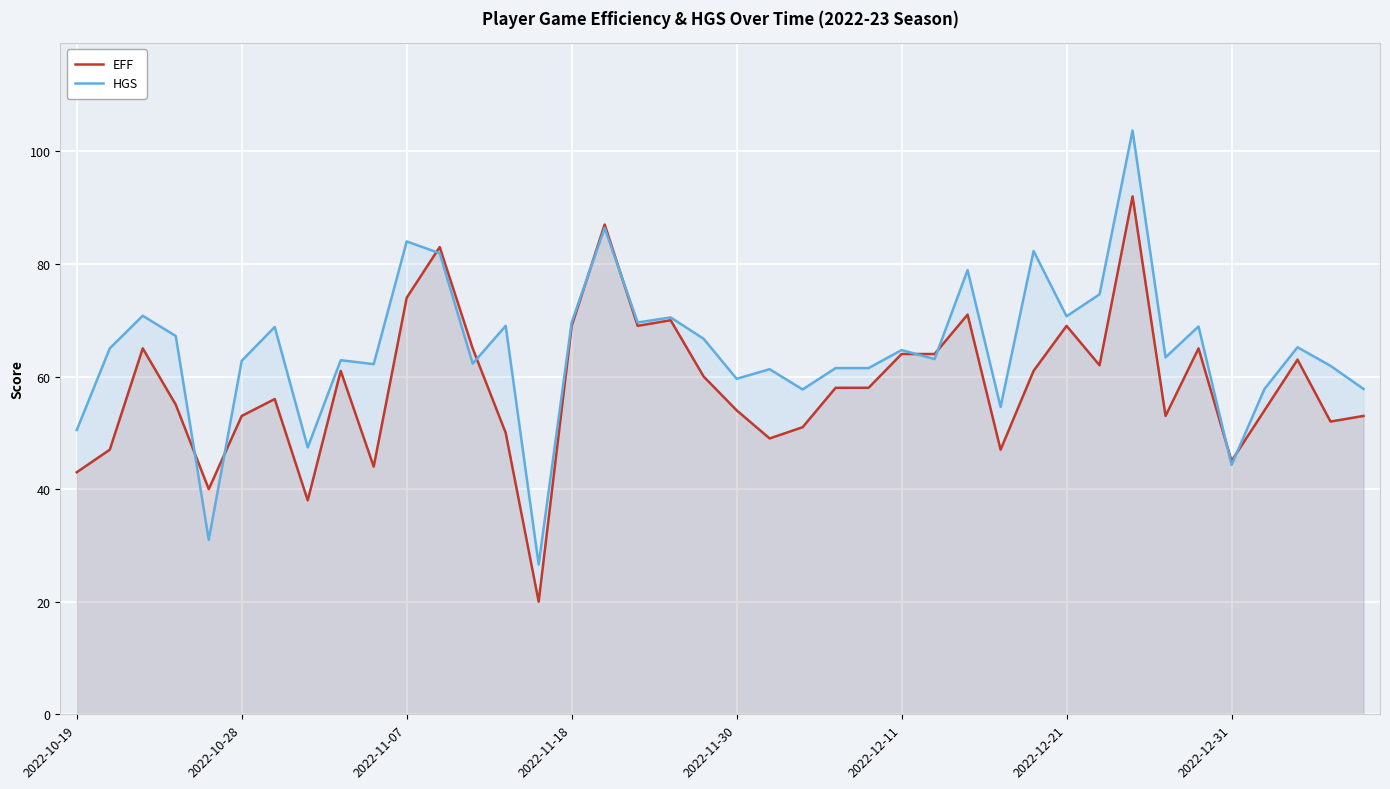

At 17, list the series in order from largest to smallest.

HGS, EFF